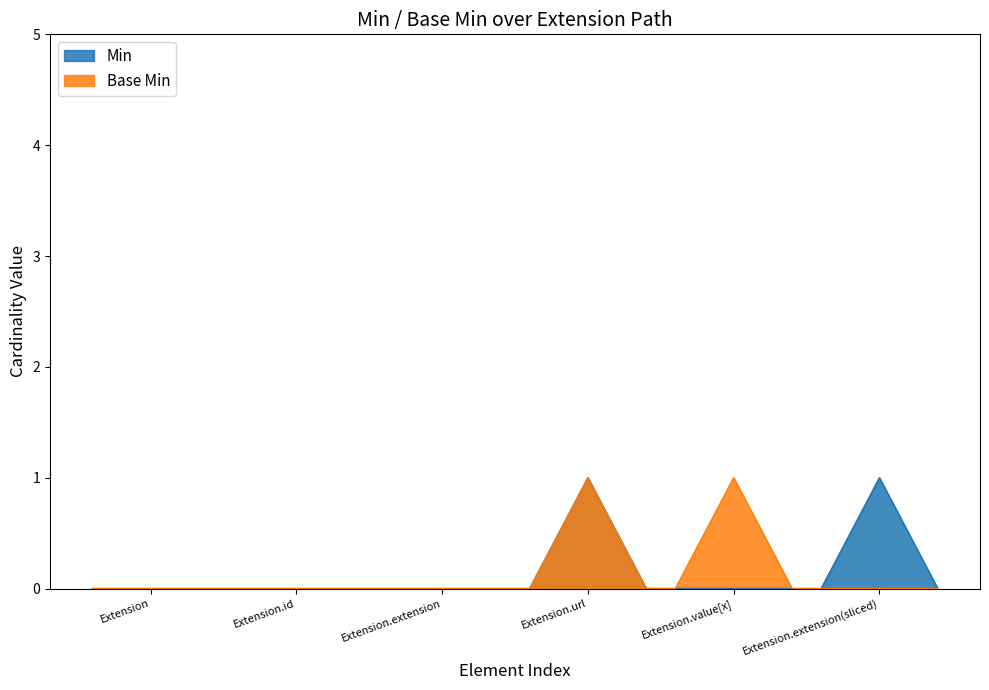

The Min series shows 0 at Extension.id. True or false?

True